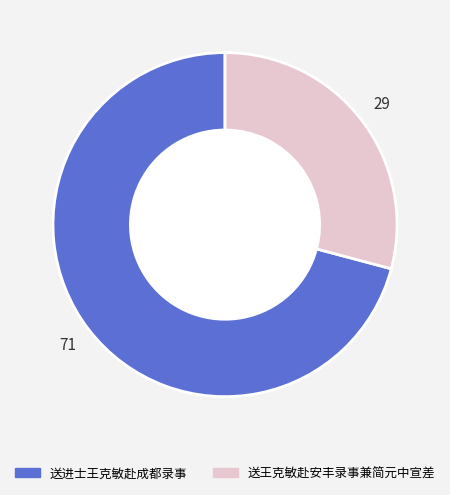

Is there a majority slice in this chart?

Yes